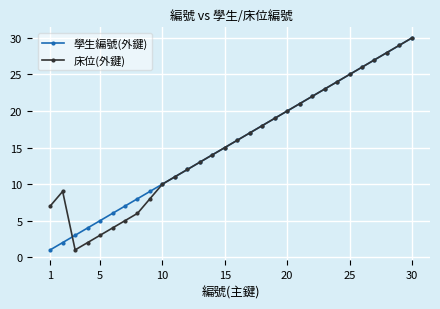

How many categories are shown in the chart?

30